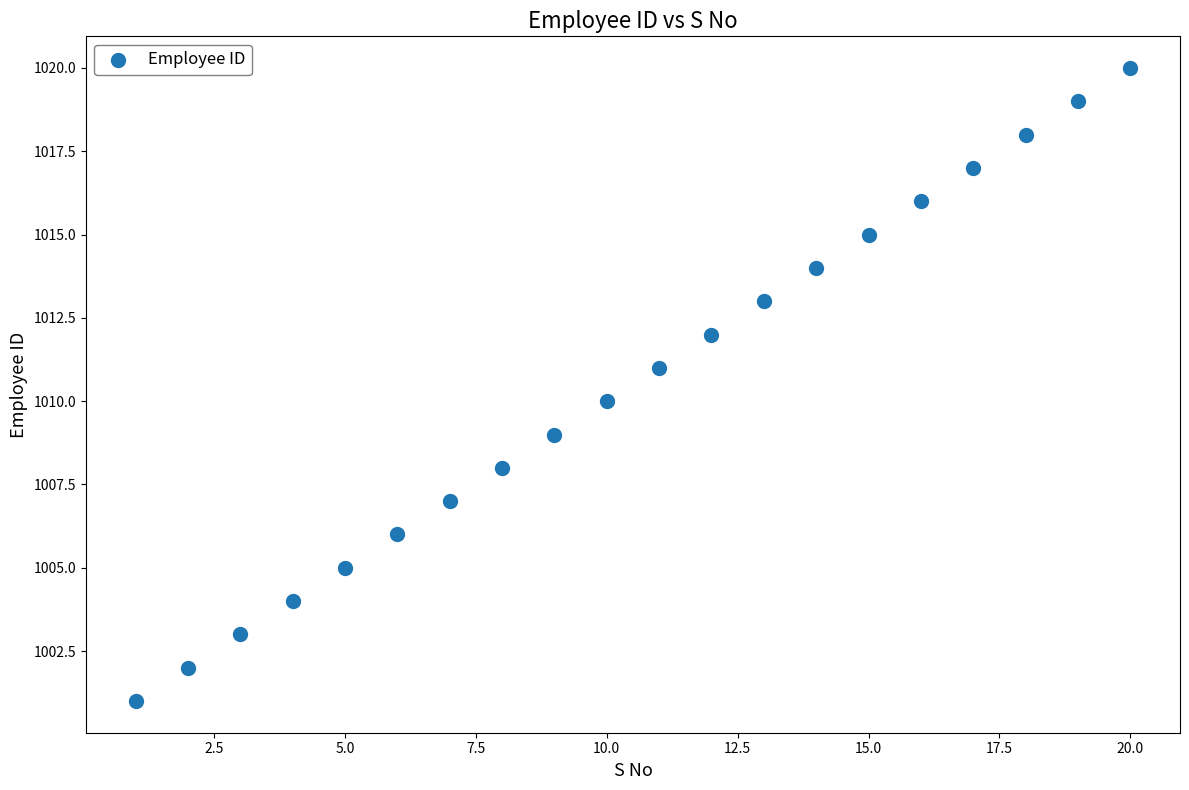

What is the range of X values (max minus min)?

19